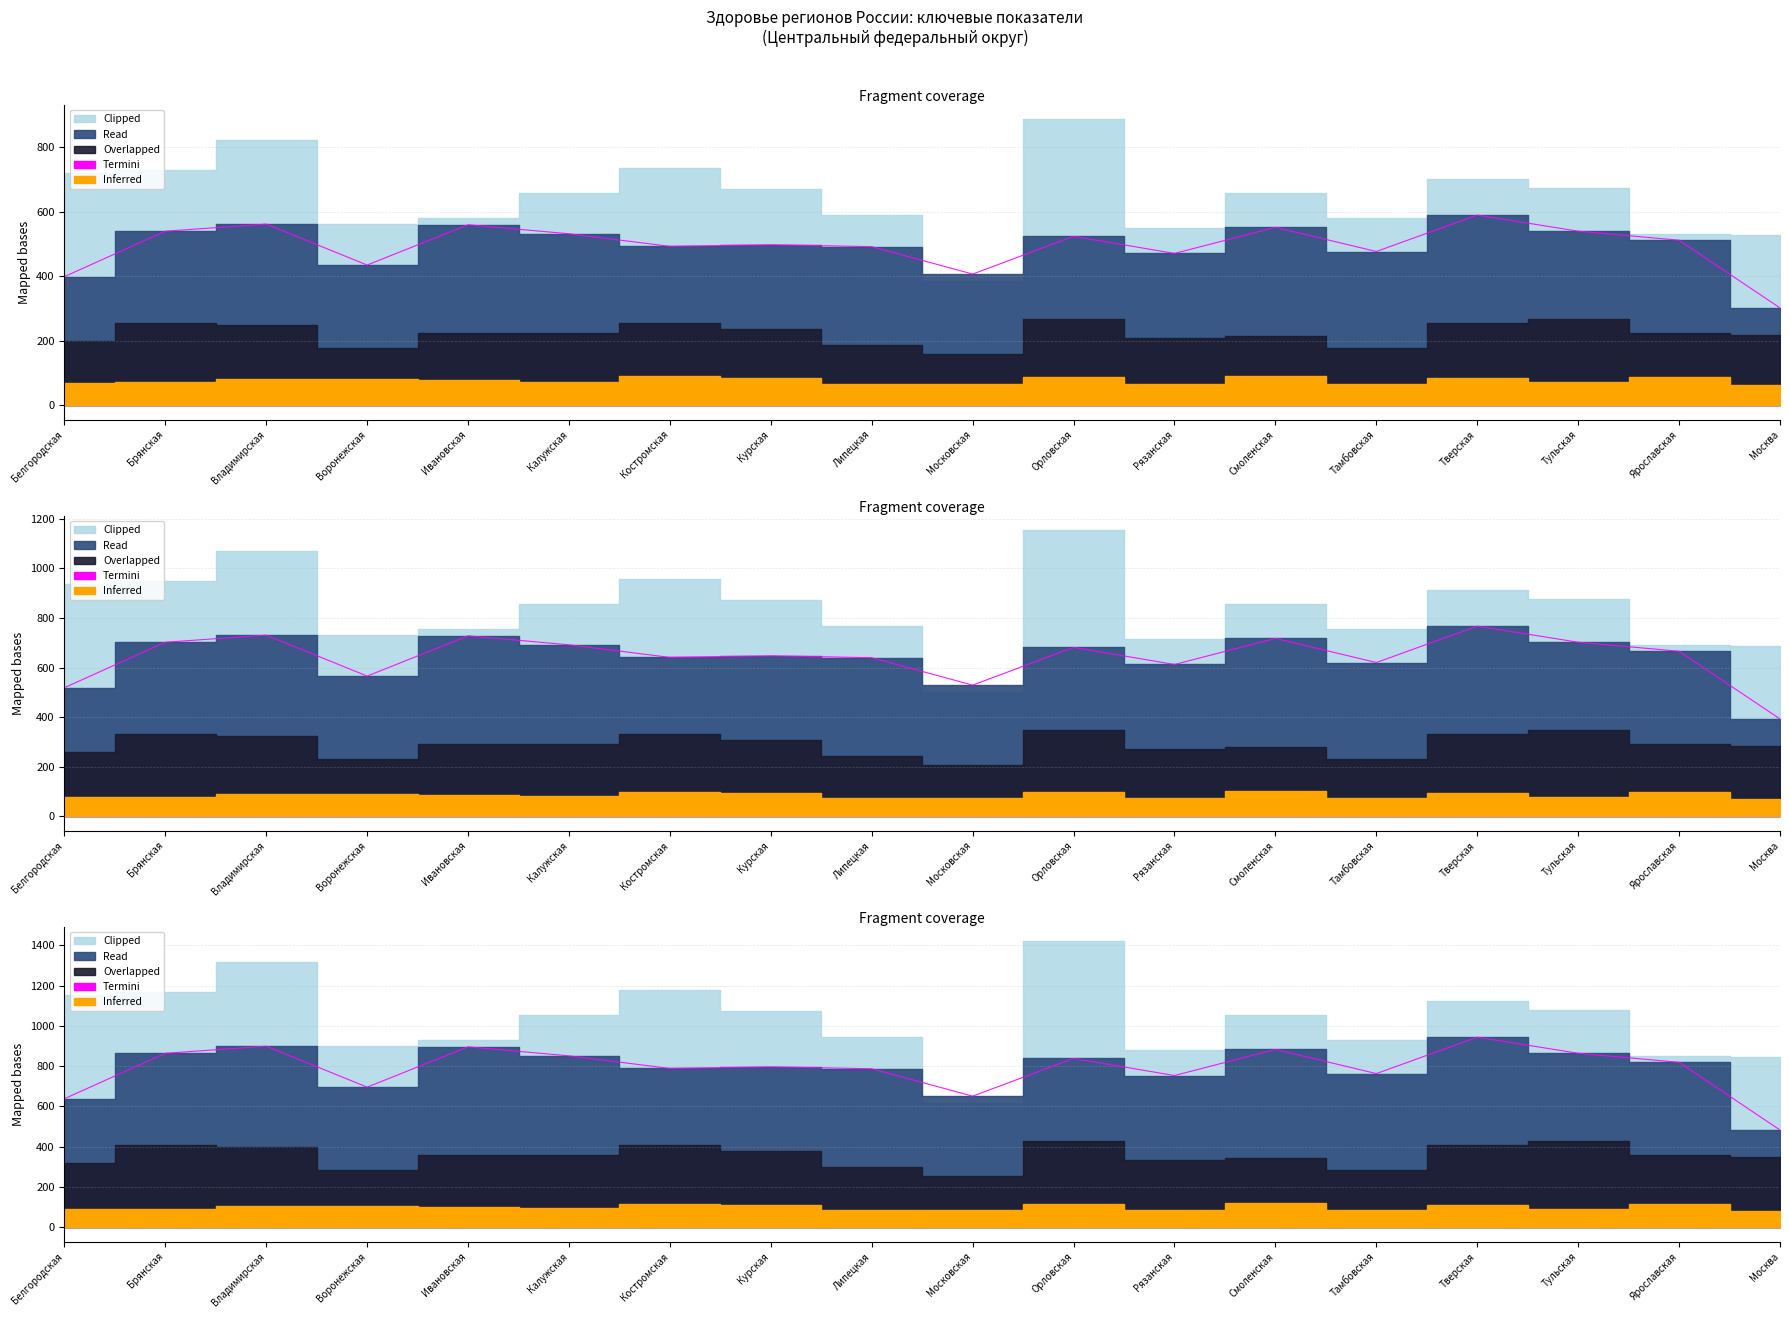

True or false: Termini (Младенческая смертность x10) and Clipped (Смертность кровообр.) intersect in this chart.

False